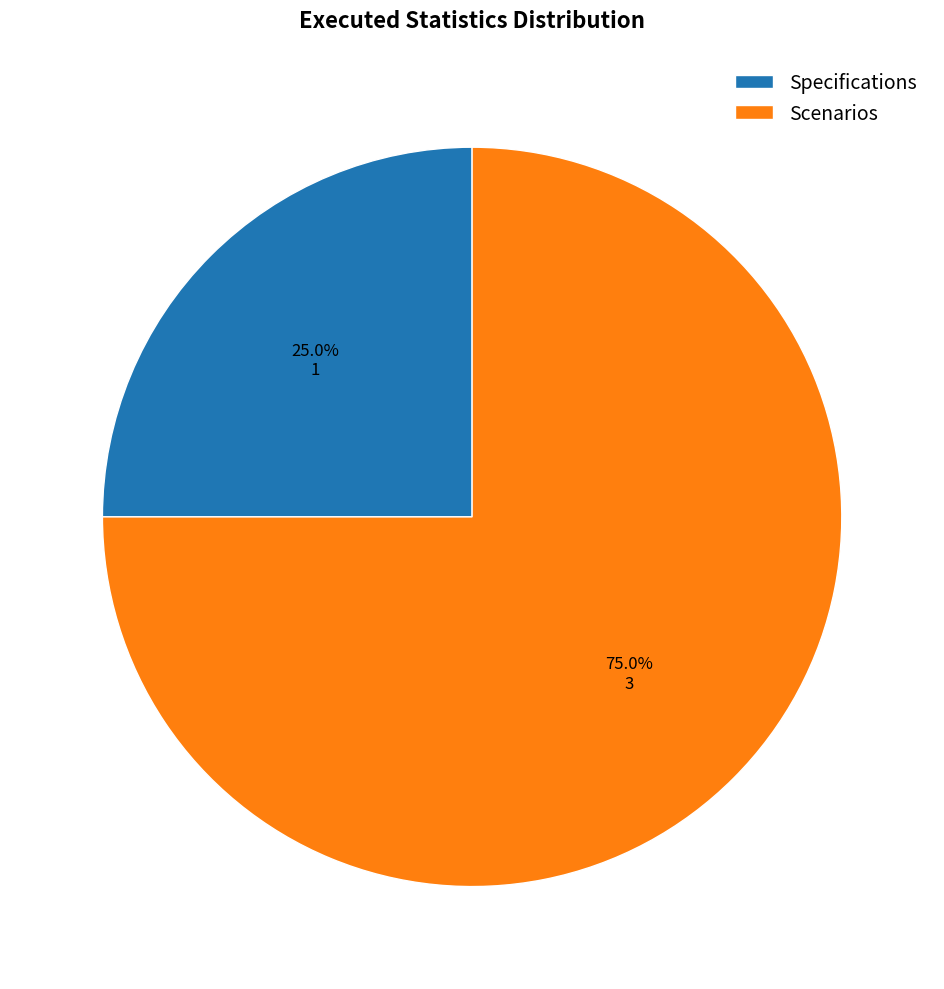

What is the largest slice in the pie chart?

Scenarios